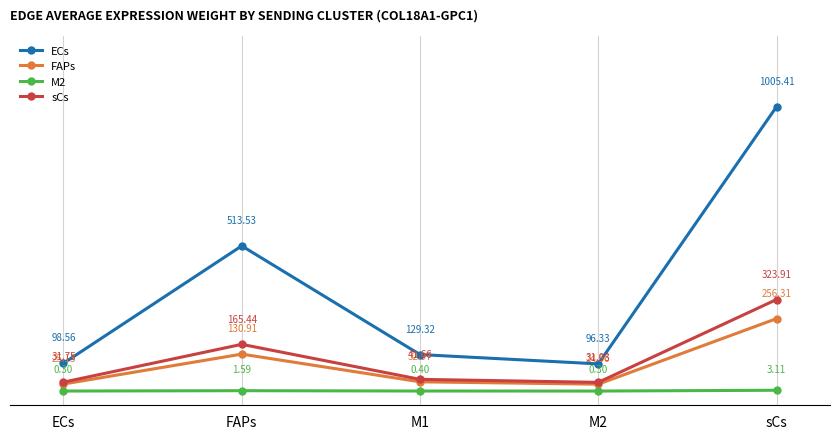

Where is the first local maximum for FAPs?

FAPs